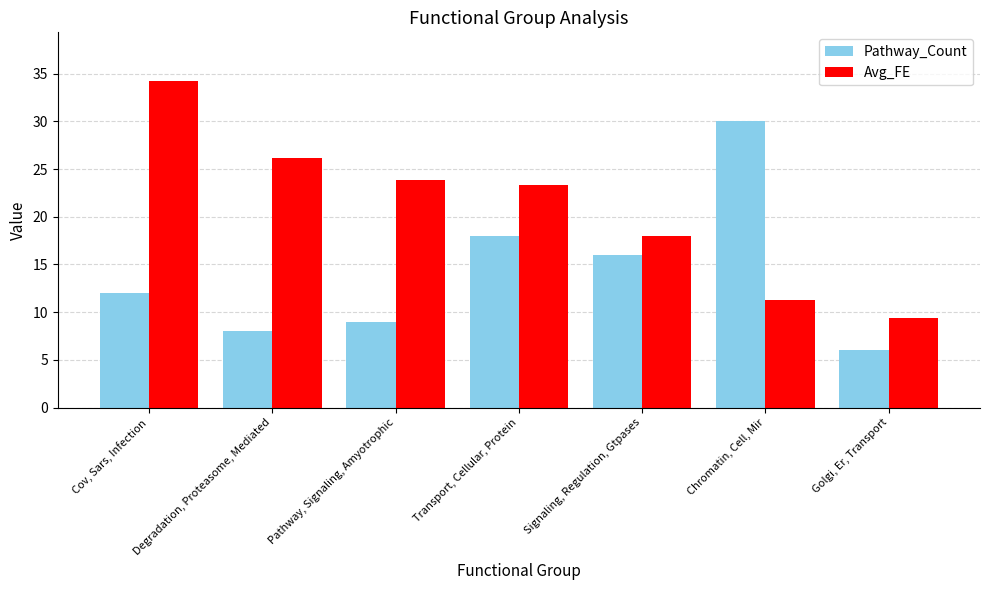

Reading left to right, extract all data points from this chart.

Pathway_Count: Cov, Sars, Infection=12.0	Degradation, Proteasome, Mediated=8.0	Pathway, Signaling, Amyotrophic=9.0	Transport, Cellular, Protein=18.0	Signaling, Regulation, Gtpases=16.0	Chromatin, Cell, Mir=30.0	Golgi, Er, Transport=6.0
Avg_FE: Cov, Sars, Infection=34.2	Degradation, Proteasome, Mediated=26.1	Pathway, Signaling, Amyotrophic=23.9	Transport, Cellular, Protein=23.3	Signaling, Regulation, Gtpases=18.0	Chromatin, Cell, Mir=11.3	Golgi, Er, Transport=9.4